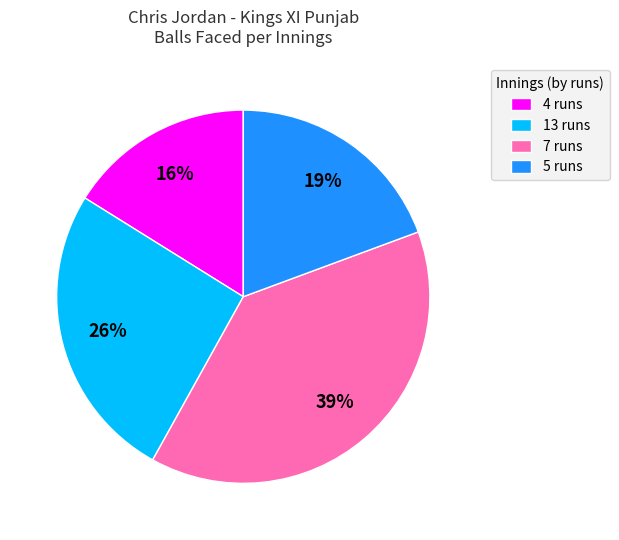

Count the number of slices in the pie.

4